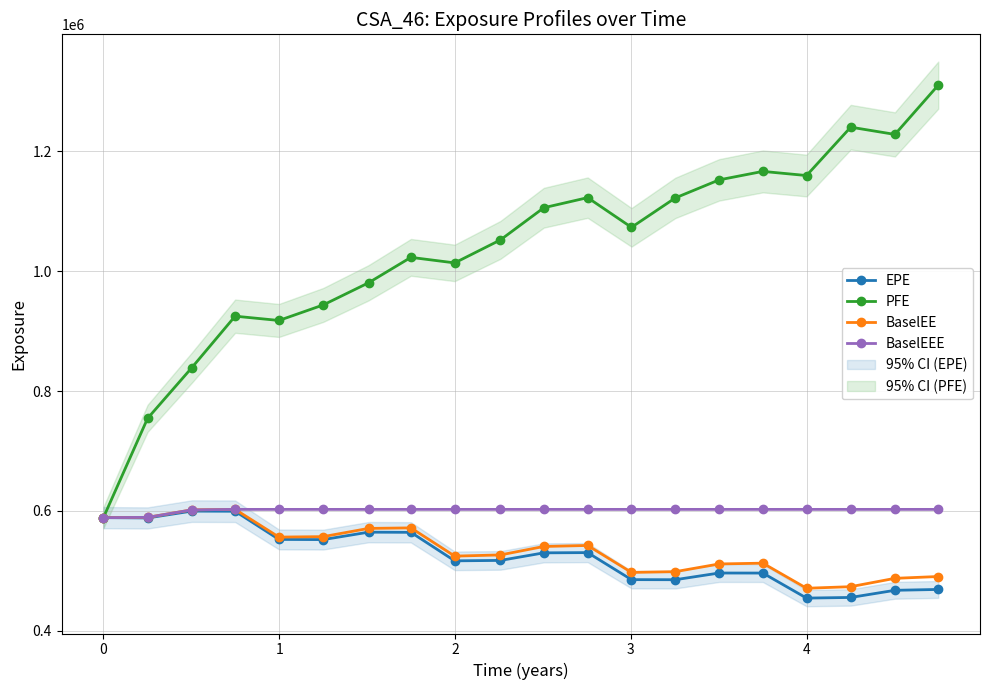

What is the maximum value for EPE?

599716